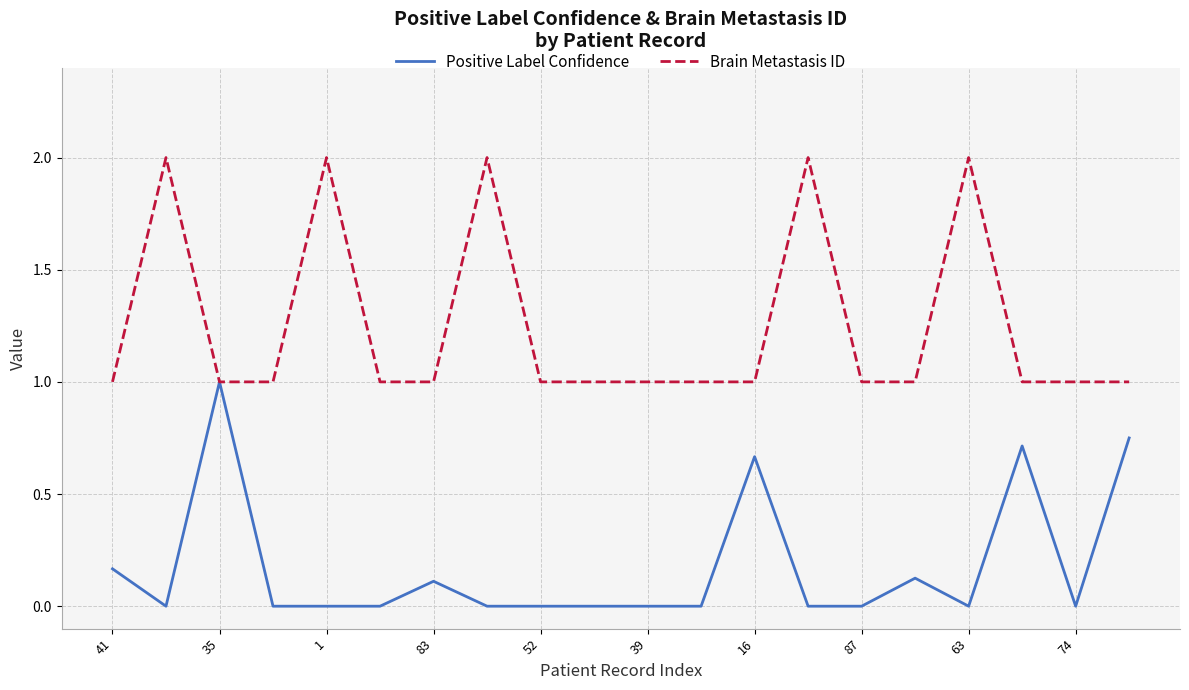

Rank the series by their maximum value, from highest to lowest.

Brain Metastasis ID, Positive Label Confidence